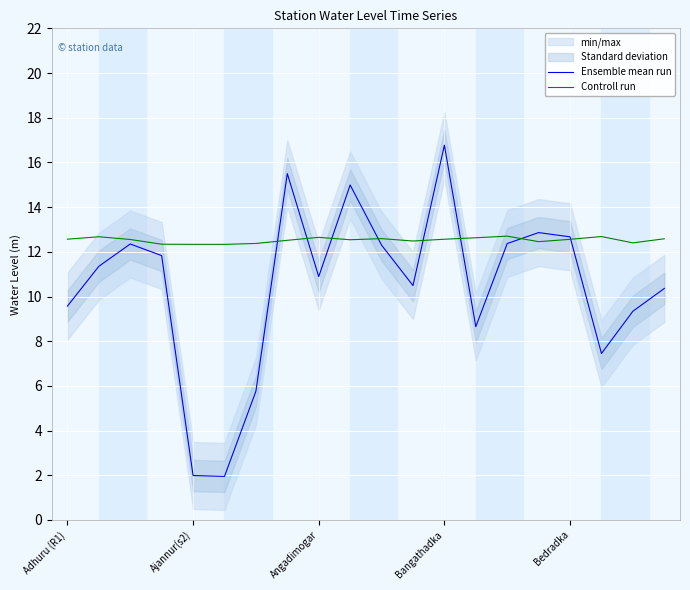

The value of Controll run at Angadimogar is 6.8. True or false?

False